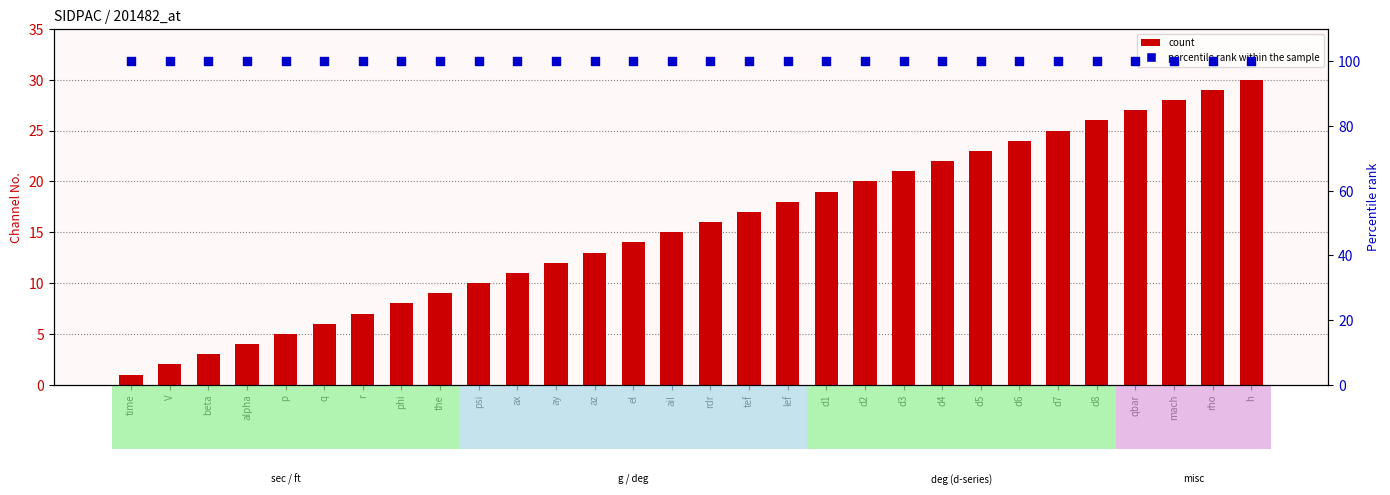

At how many categories does at least one series exceed 98?

30